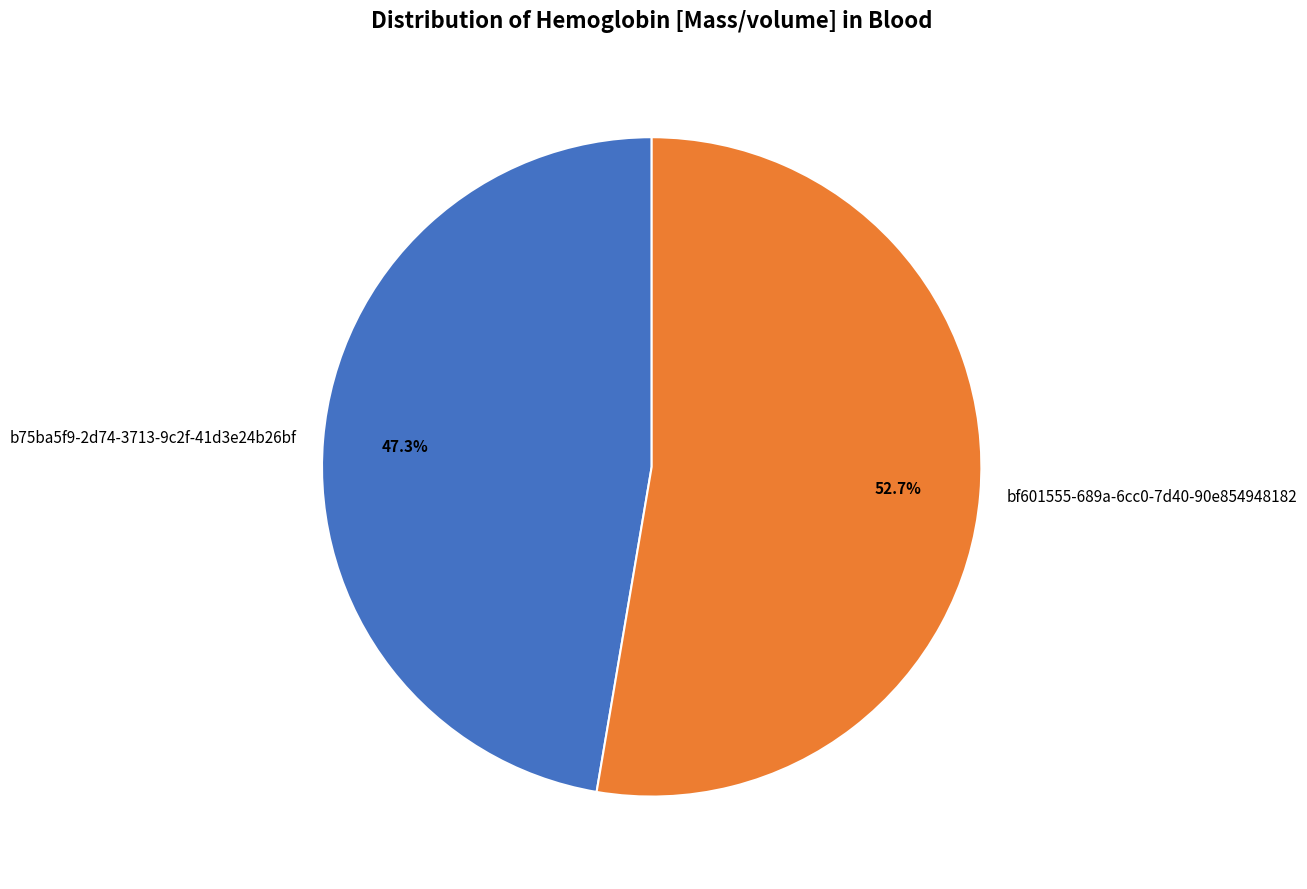

Do bf601555-689a-6cc0-7d40-90e854948182 and b75ba5f9-2d74-3713-9c2f-41d3e24b26bf together represent more than half of the pie?

Yes